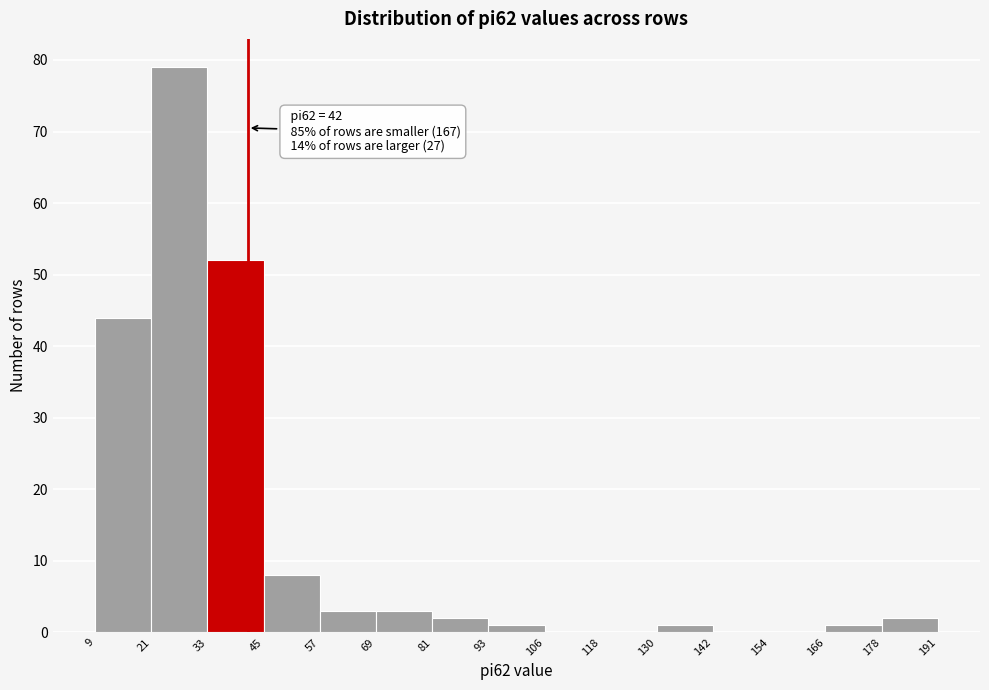

Over which range of the x-axis is the bar tallest?

21 to 33